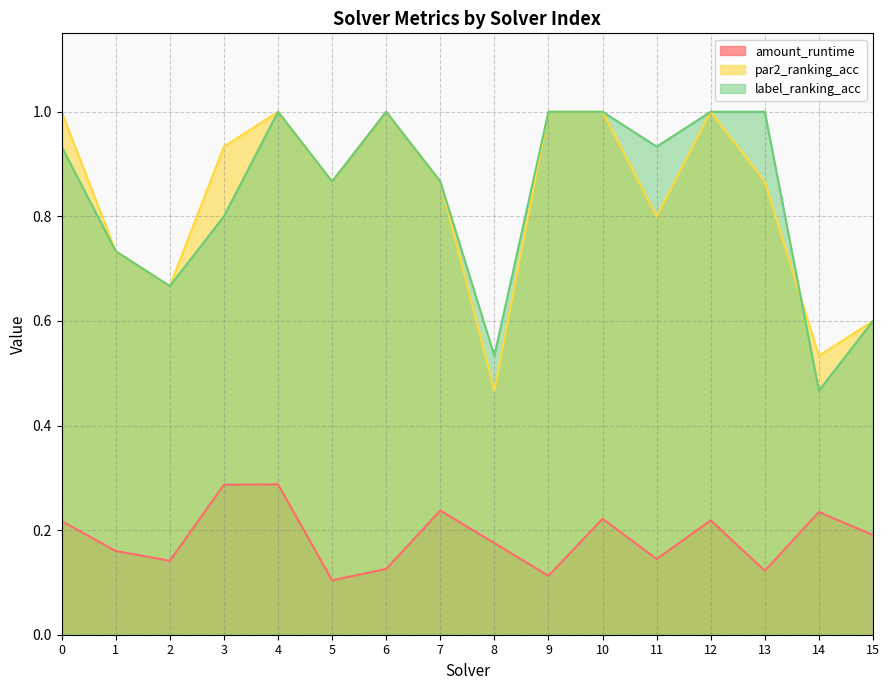

The value of amount_runtime at 7 is 0.1. True or false?

False